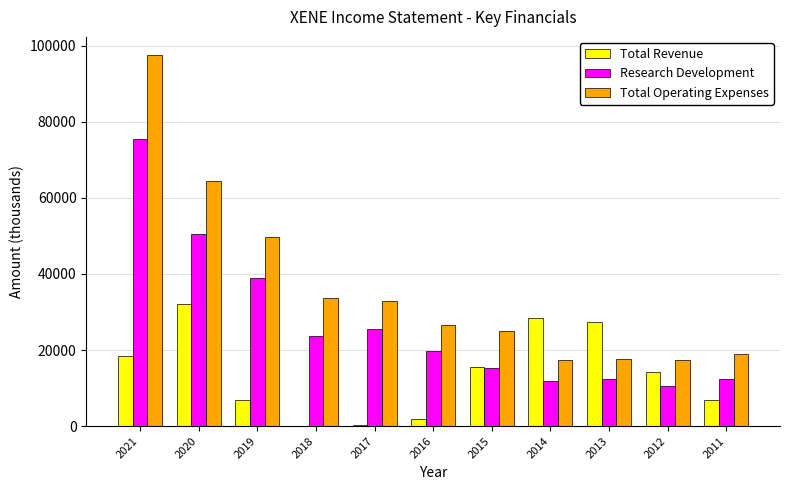

Which series has the largest total across all categories?

Total Operating Expenses